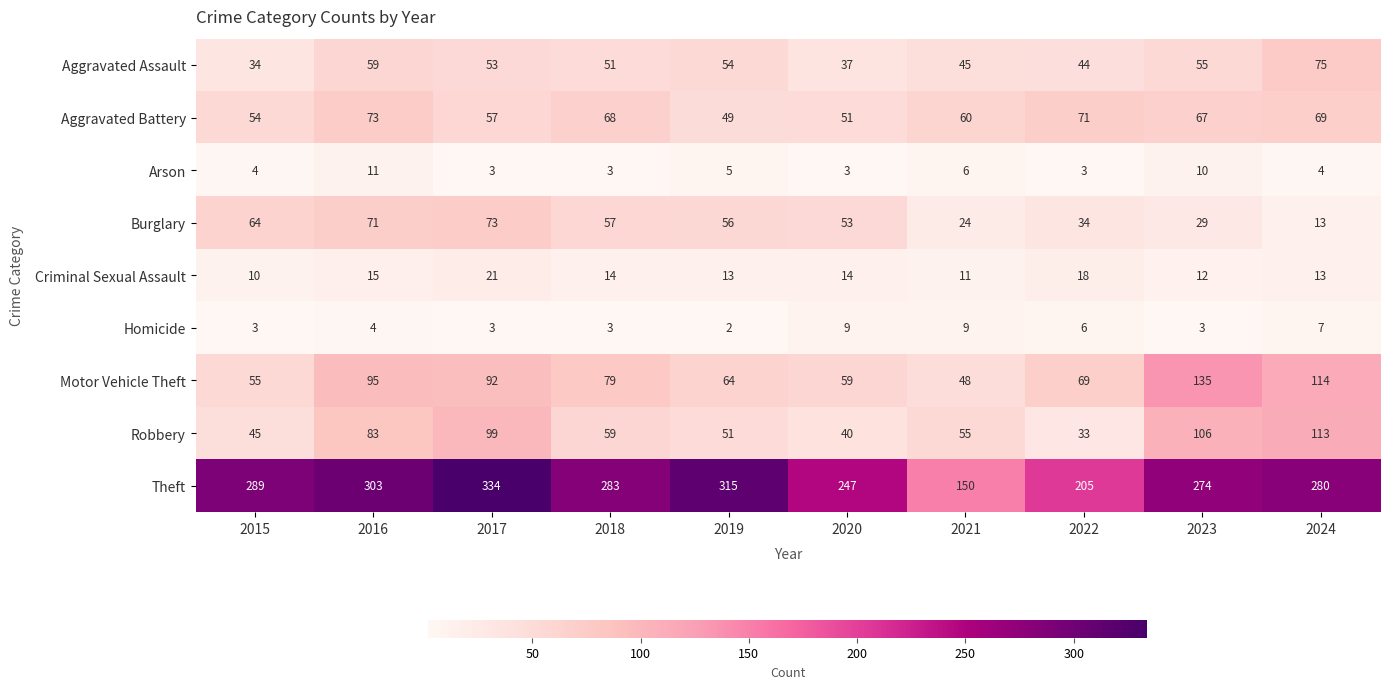

Which series has the largest total across all categories?

Theft